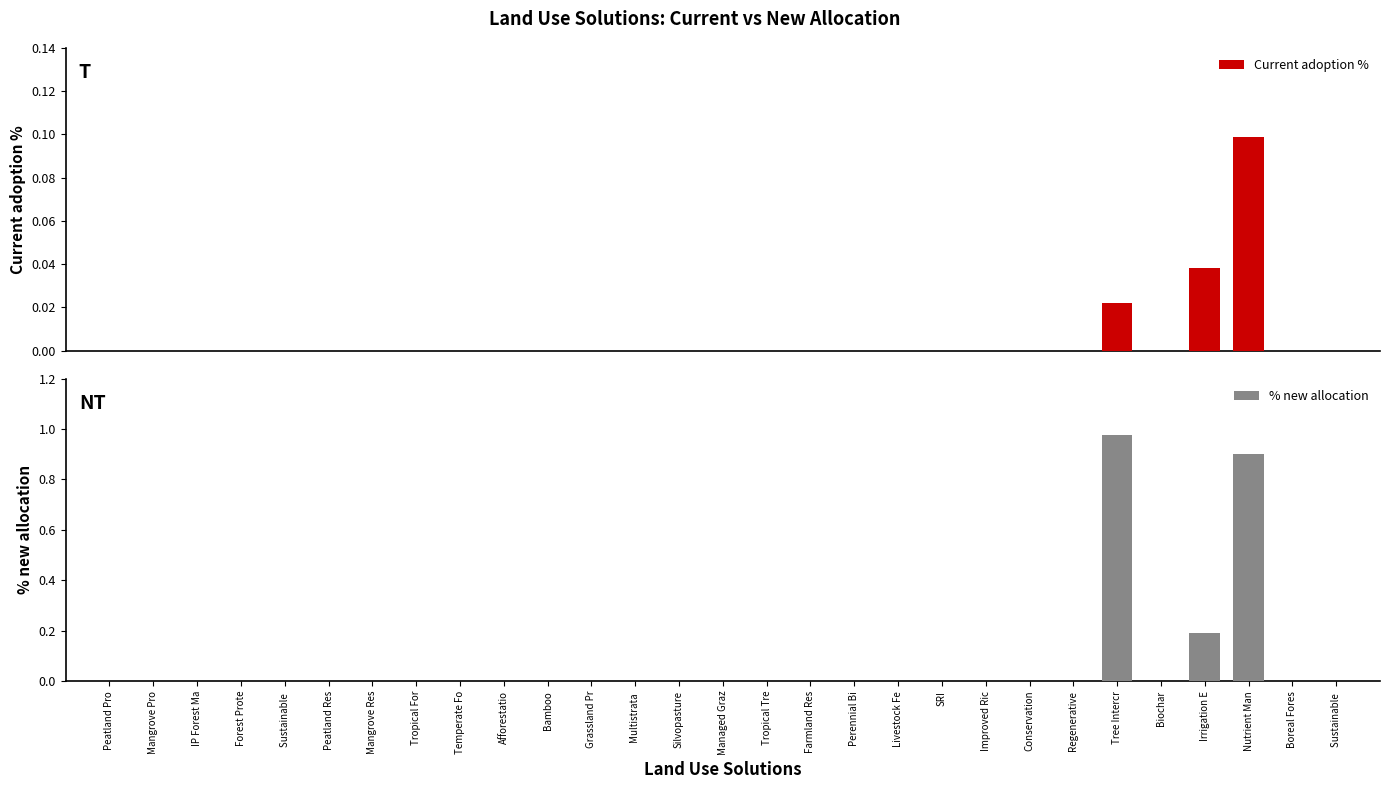

Rank the series by their maximum value, from lowest to highest.

Current adoption %, % new allocation